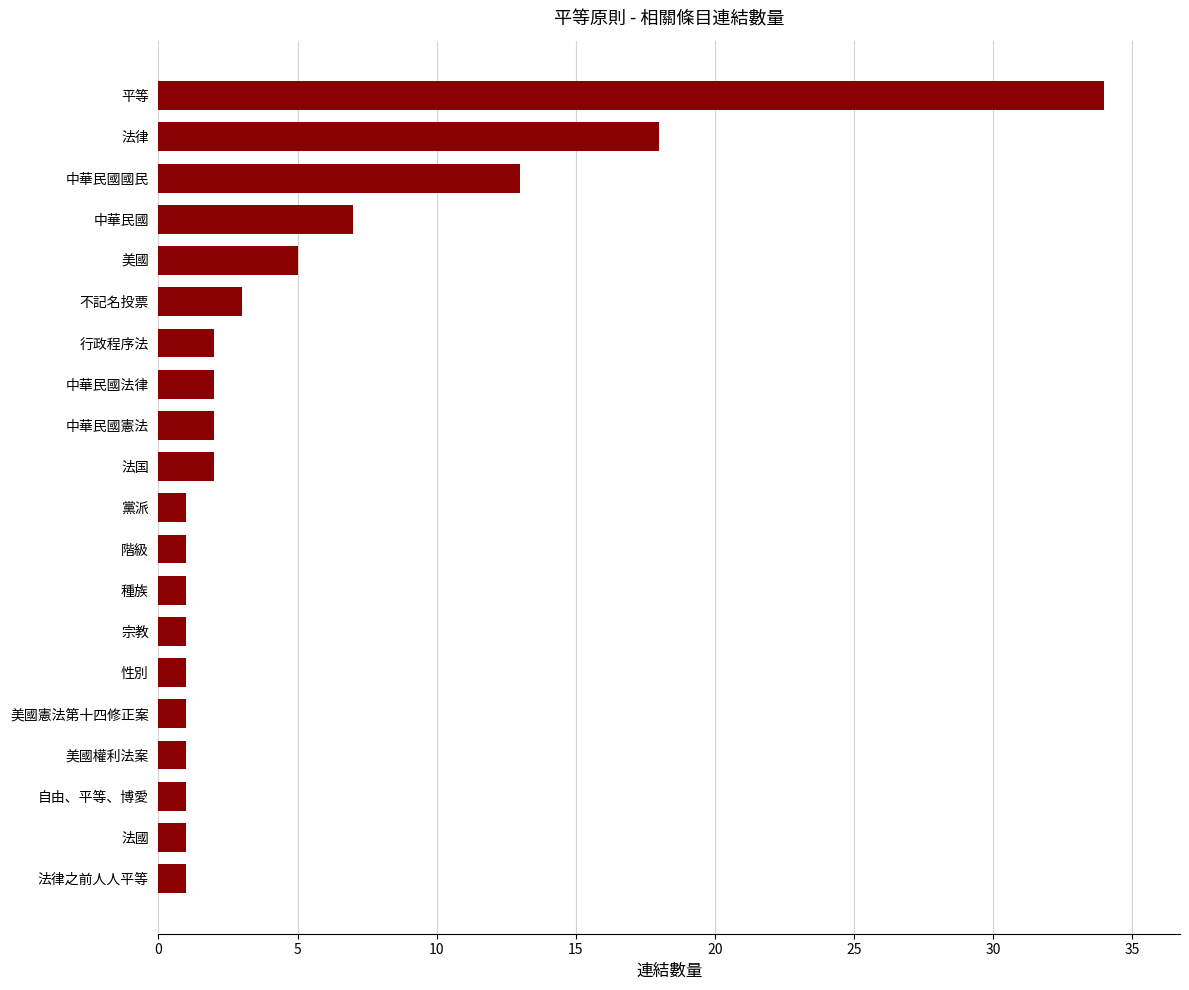

Is it true that the value at 中華民國法律 is 2?

True